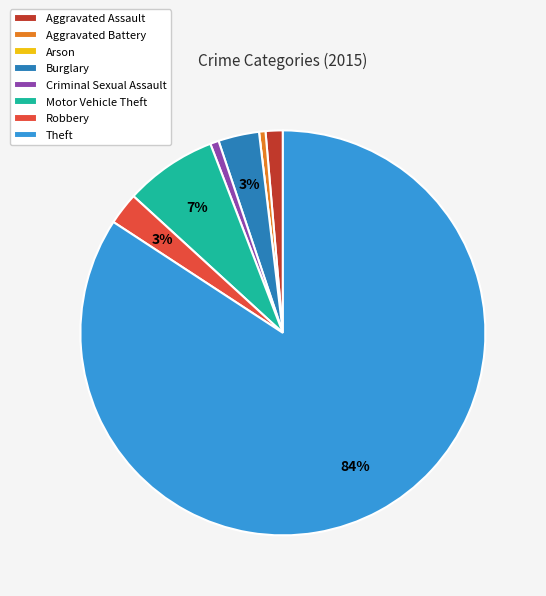

To the nearest percent, what is the combined percentage of Criminal Sexual Assault and Burglary?

4%